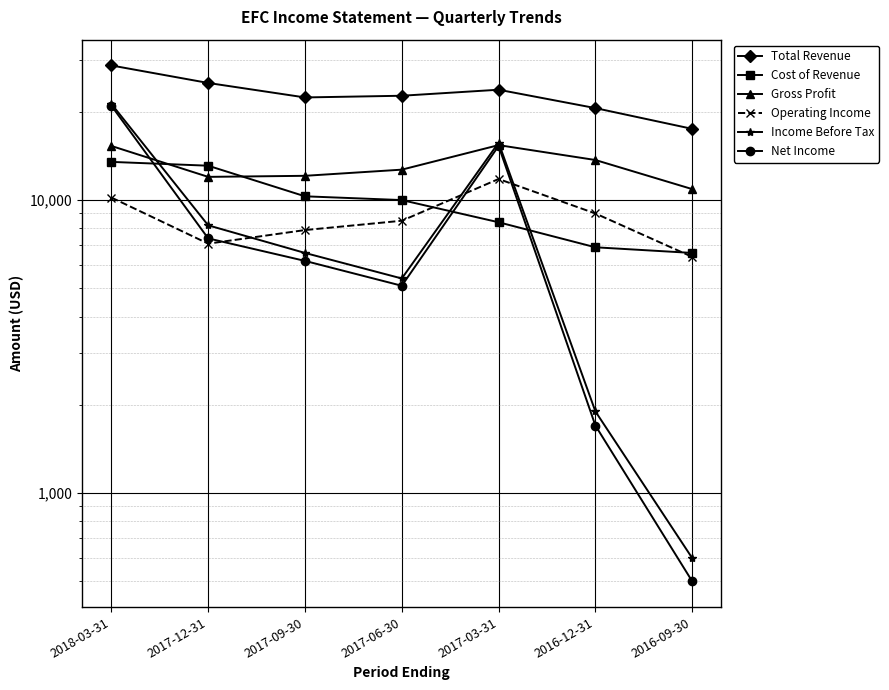

What is the spread (max minus min) of values at 2017-06-30?

17600